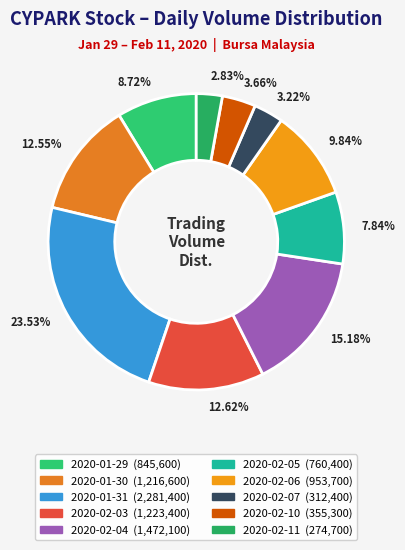

Count the number of slices in the pie.

10